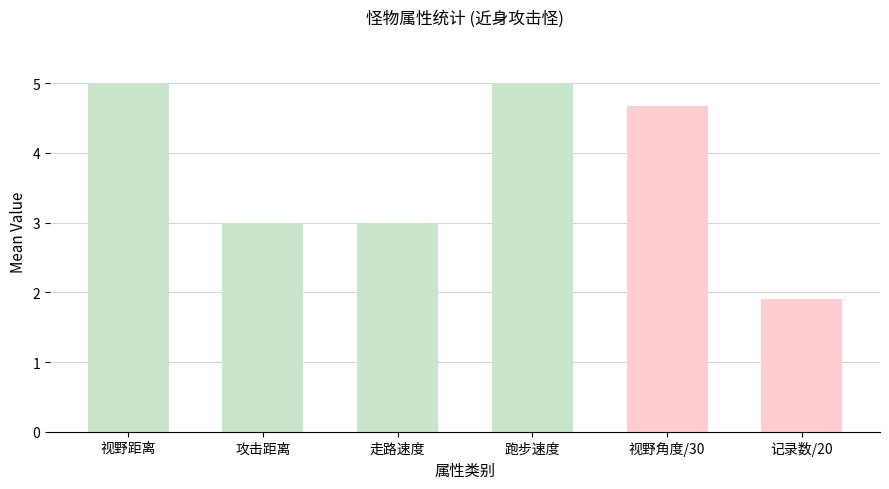

What is the label of the 2nd bar from the right?

视野角度/30